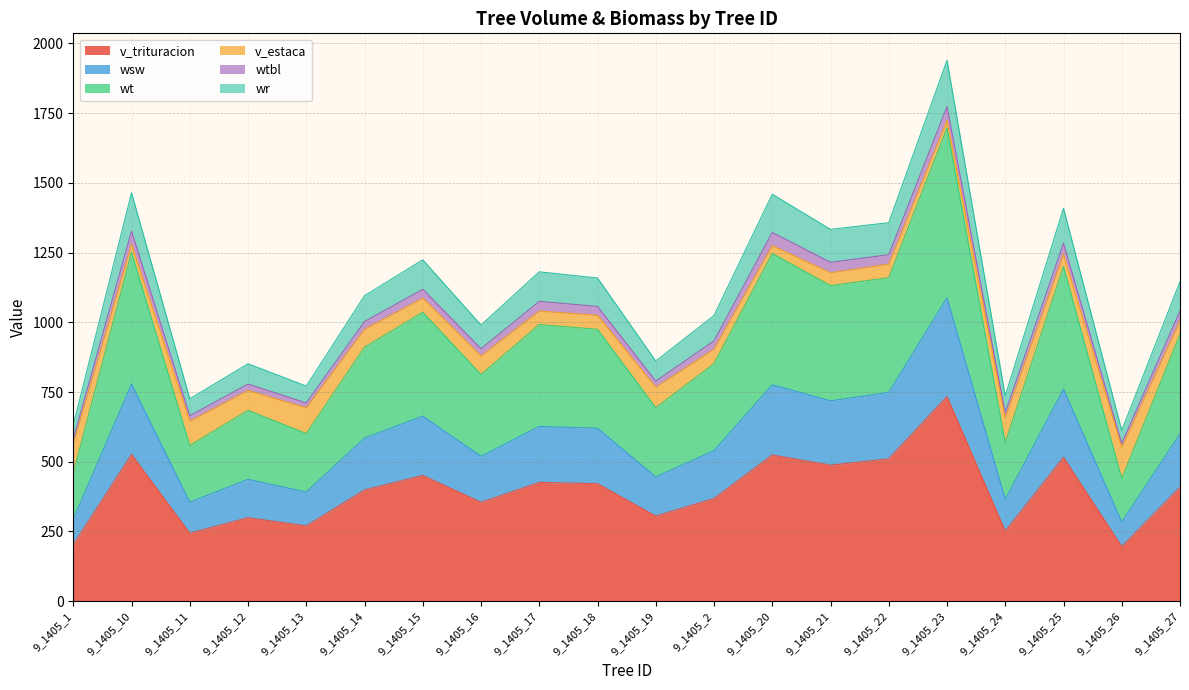

What is the lowest value of the v_trituracion series?

195.8